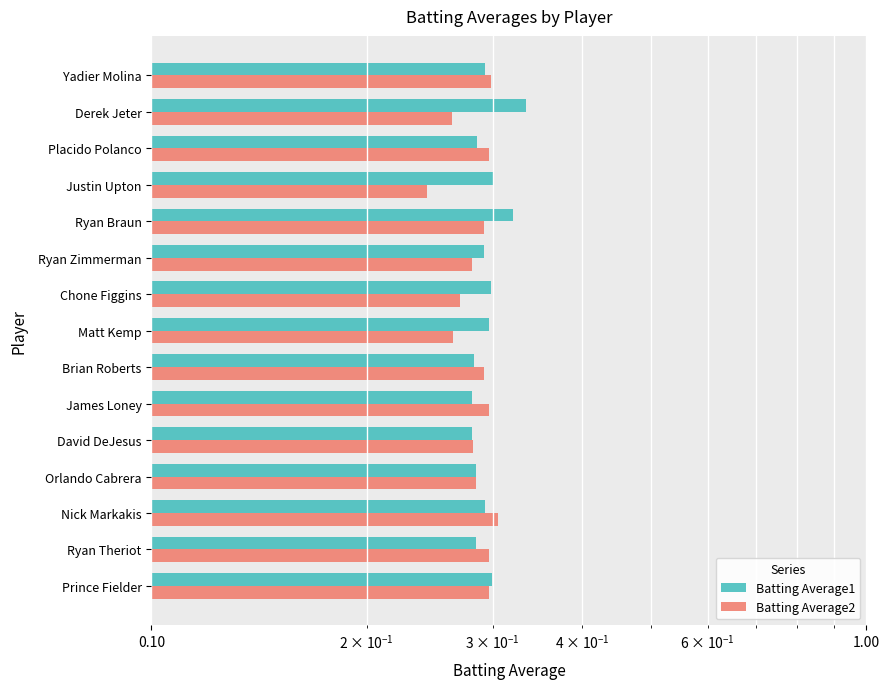

Which series has the widest spread of values?

Batting Average2